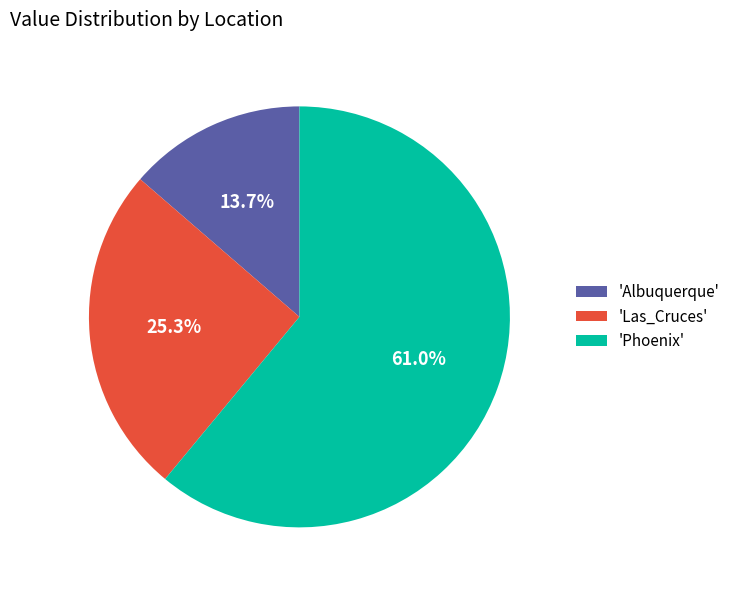

Count the number of slices in the pie.

3